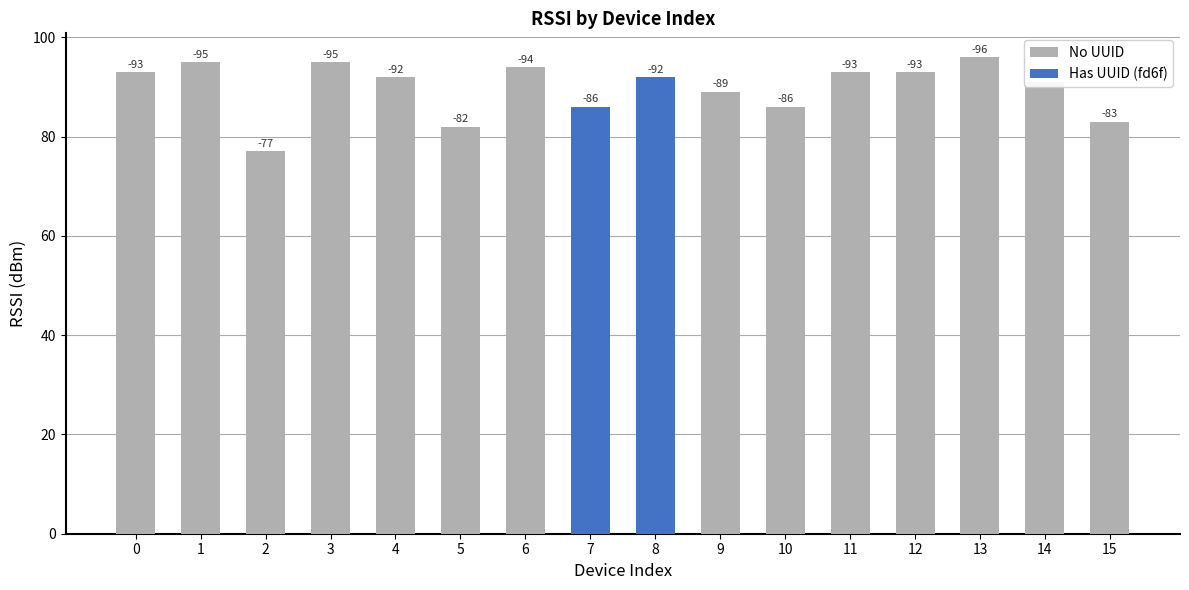

Which category has the lowest value across all series?

13